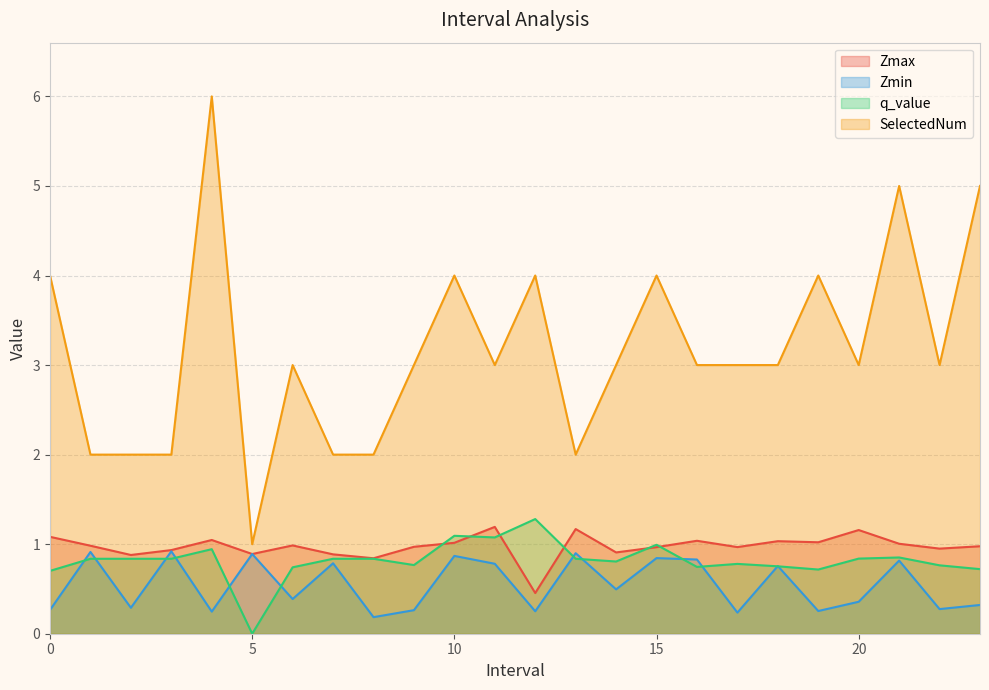

True or false: Zmax has more than 0 interior local peaks.

True